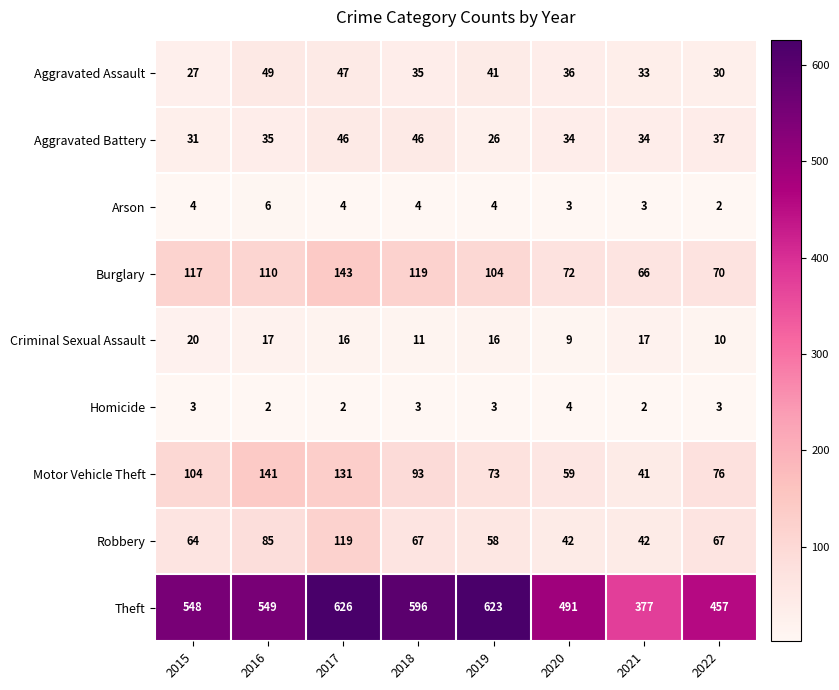

Is it true that Motor Vehicle Theft equals 141 at 2016?

True